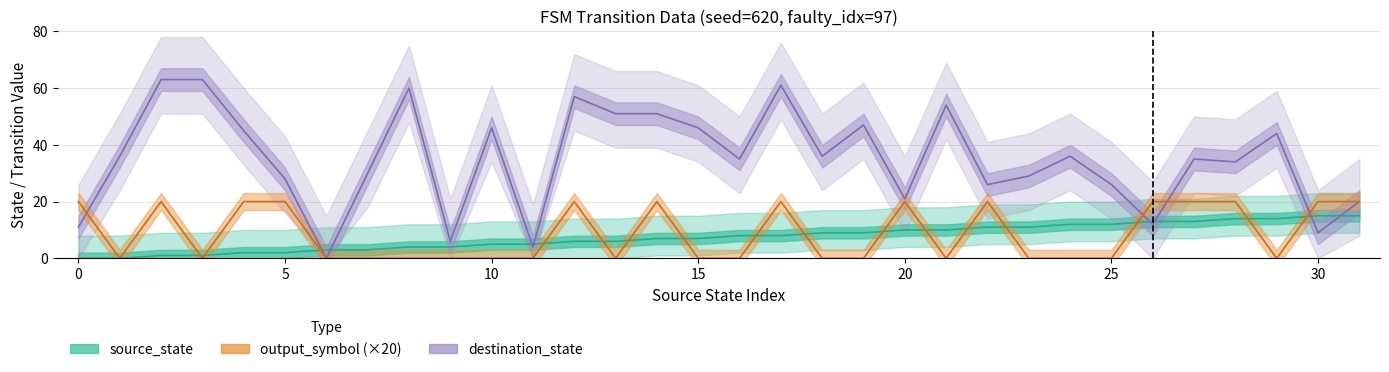

How many positive values does the source_state series have?

30